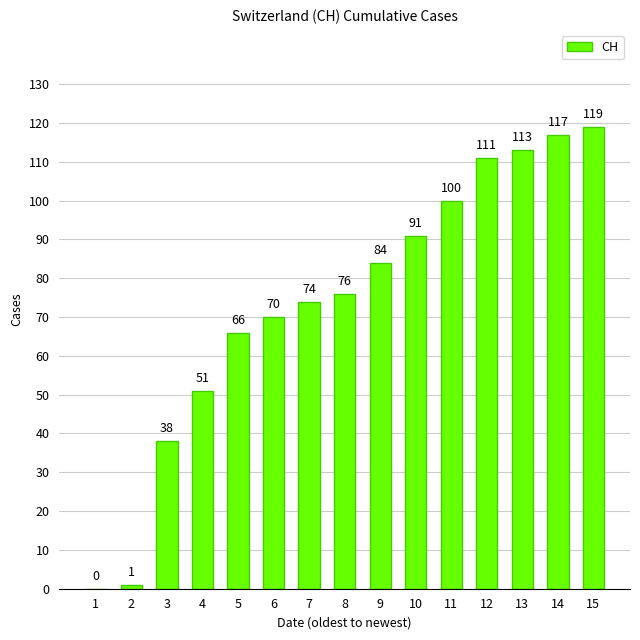

What is the approximate value at 3, to the nearest 50?

50